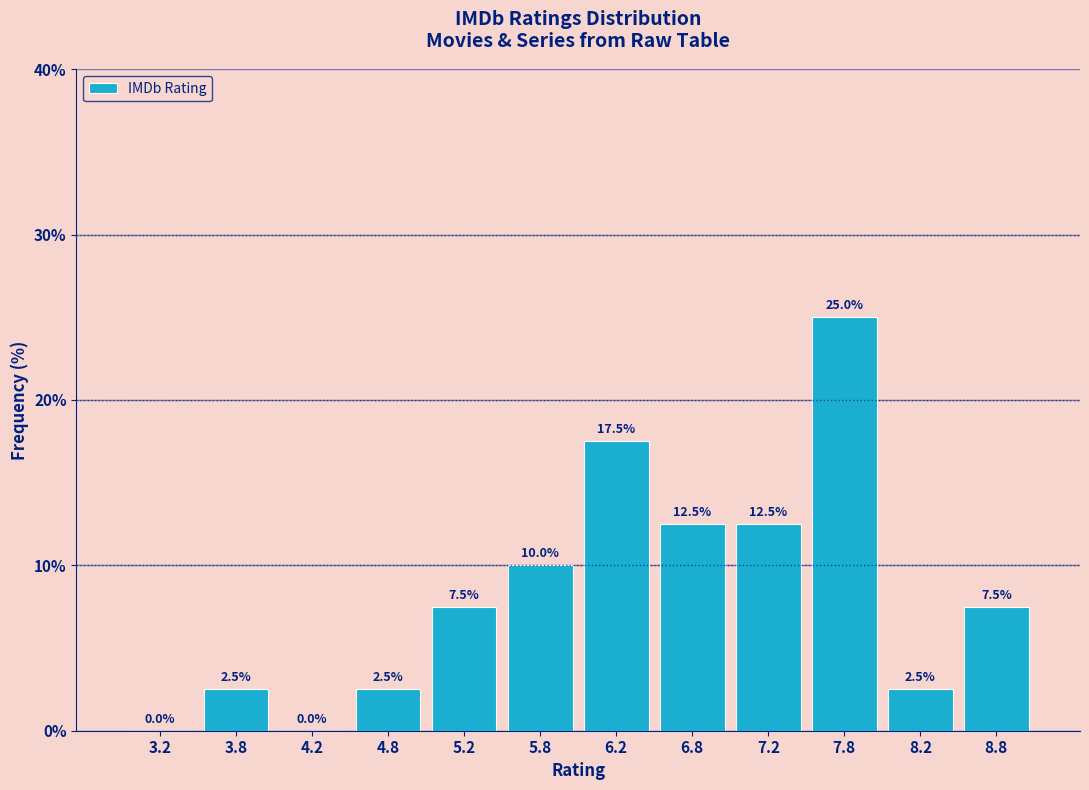

Reading left to right, list every bar in this chart as the range it spans on the x-axis followed by its height.

3.0 to 3.5: 0.0
3.5 to 4.0: 2.5
4.0 to 4.5: 0.0
4.5 to 5.0: 2.5
5.0 to 5.5: 7.5
5.5 to 6.0: 10.0
6.0 to 6.5: 17.5
6.5 to 7.0: 12.5
7.0 to 7.5: 12.5
7.5 to 8.0: 25.0
8.0 to 8.5: 2.5
8.5 to 9.0: 7.5